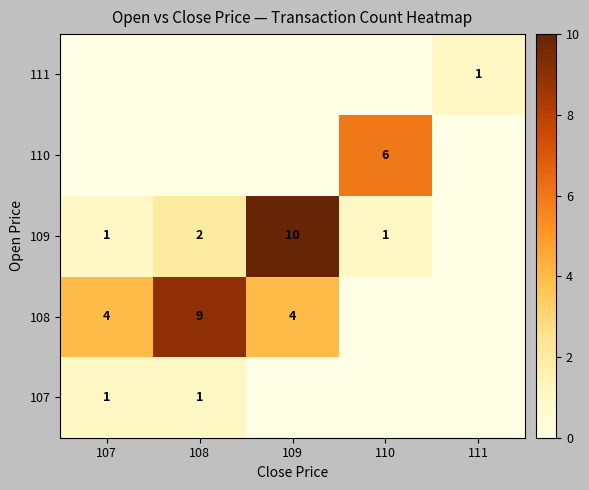

The 108 series shows 15 at 108. True or false?

False